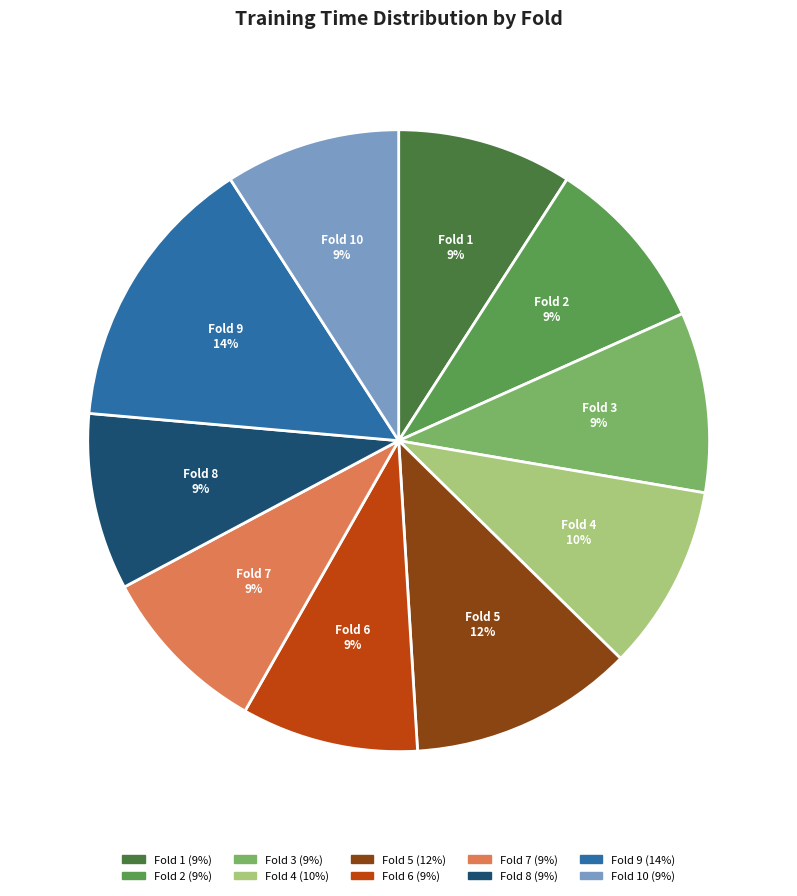

Is there a majority slice in this chart?

No